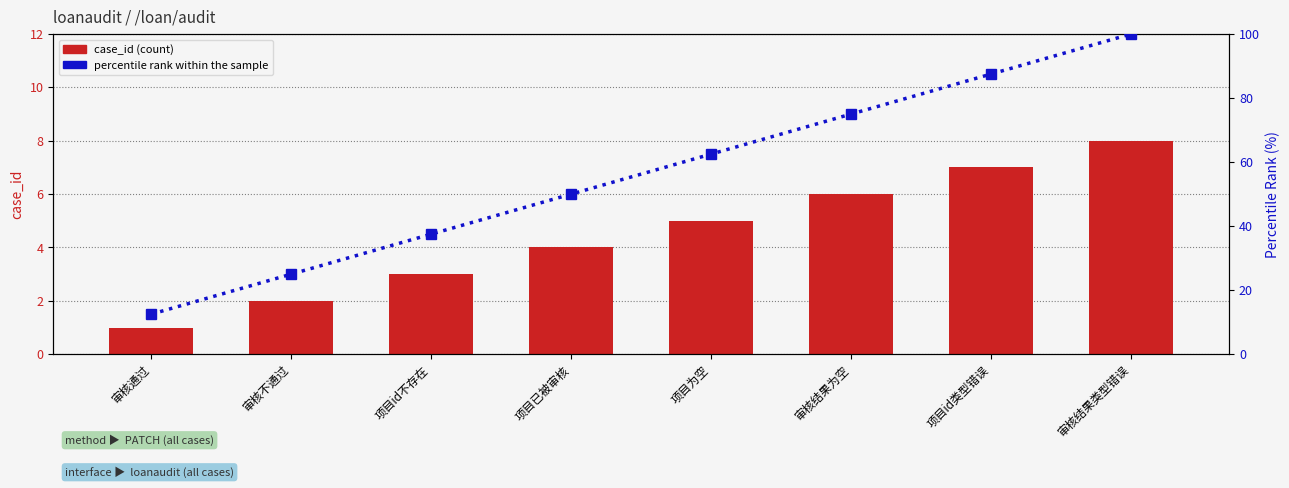

At which label does case_id reach its minimum?

审核通过